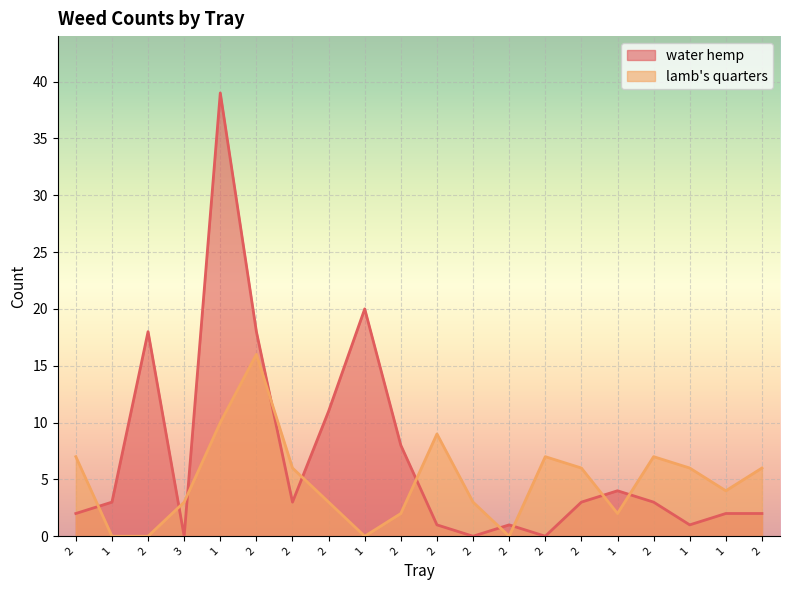

What is the difference between the maximum and minimum values in the water hemp series?

39